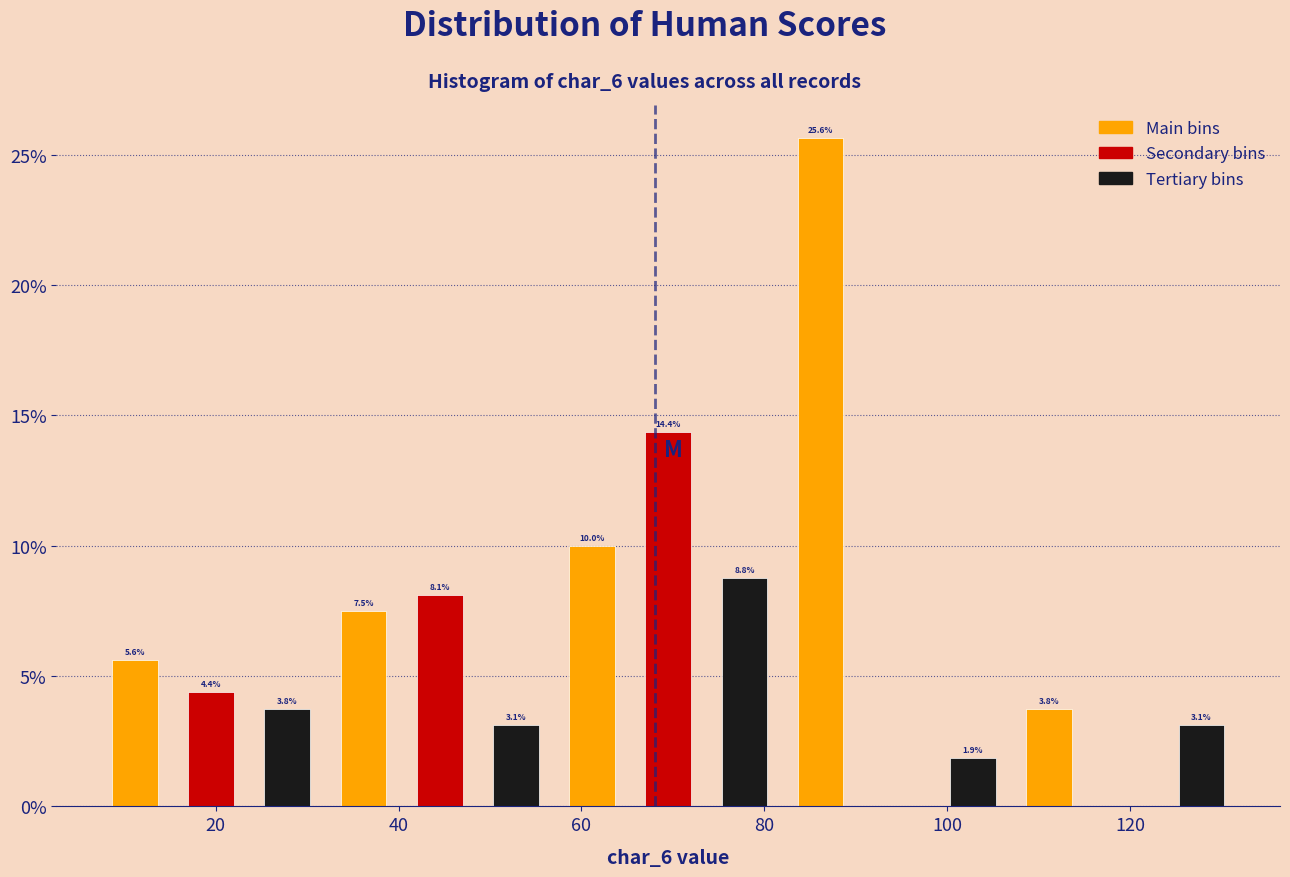

Which range on the x-axis has the tallest bar?

82 to 90